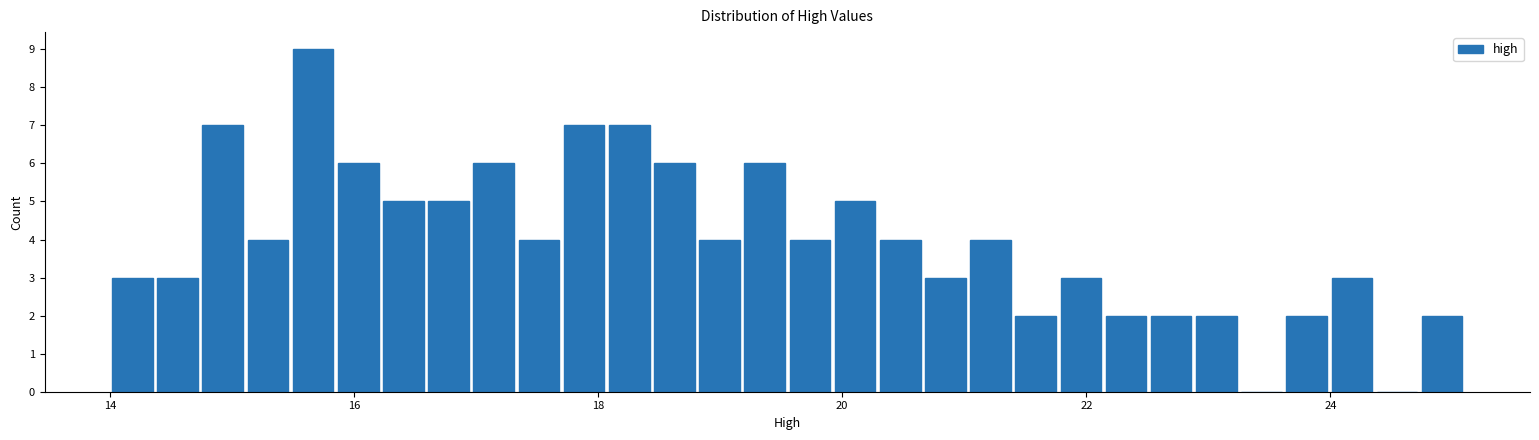

Around what value on the x-axis is the tallest bar? Give the approximate position of its centre, as read against the axis.

15.6